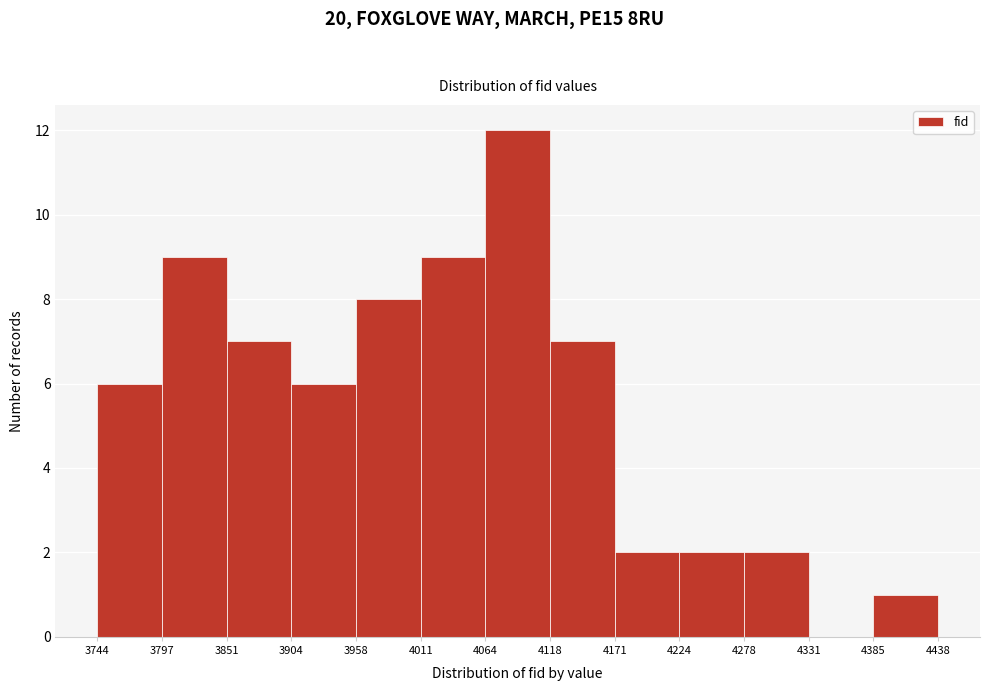

Reading left to right, list every bar in this chart as the range it spans on the x-axis followed by its height. The values are not printed on the chart, so give them approximately, as read against the axis.

3744 to 3797: 6
3797 to 3851: 9
3851 to 3904: 7
3904 to 3958: 6
3958 to 4011: 8
4011 to 4064: 9
4064 to 4118: 12
4118 to 4171: 7
4171 to 4224: 2
4224 to 4278: 2
4278 to 4331: 2
4331 to 4385: 0
4385 to 4438: 1